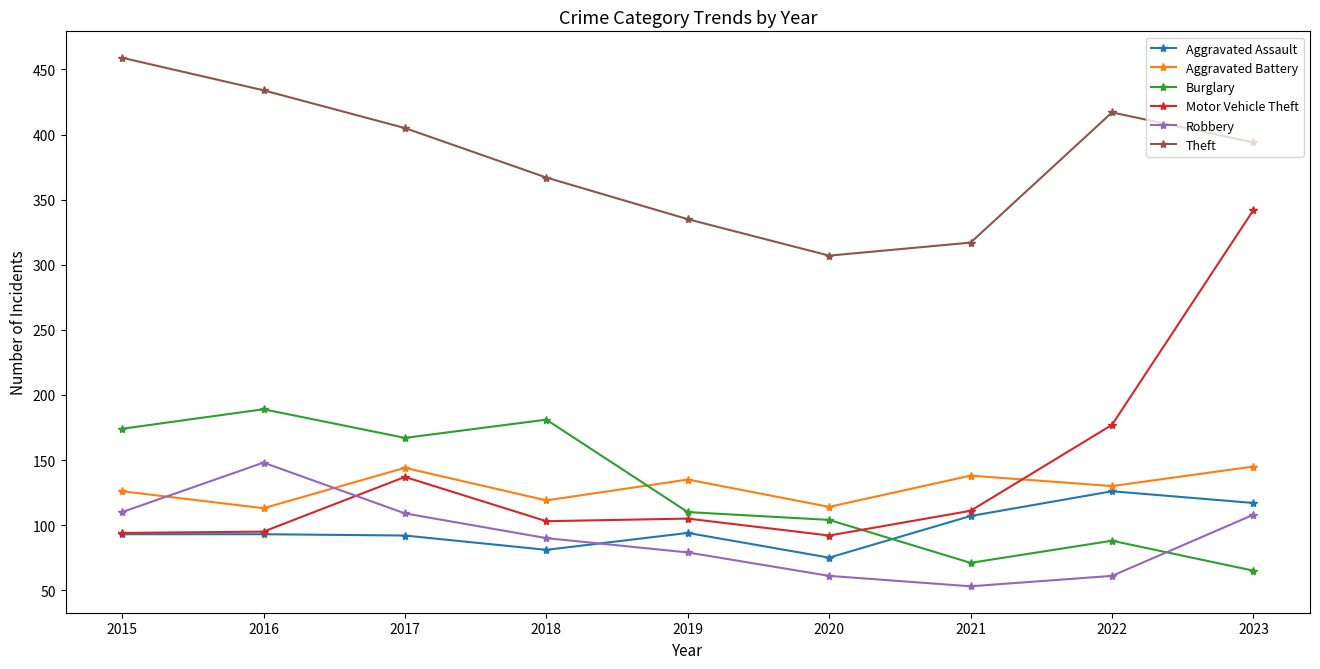

What is the spread (max minus min) of values at 2021?

264